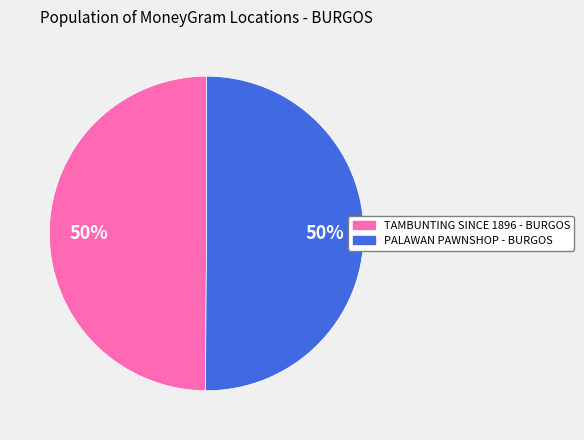

Do TAMBUNTING SINCE 1896 - BURGOS and PALAWAN PAWNSHOP - BURGOS together represent more than half of the pie?

Yes